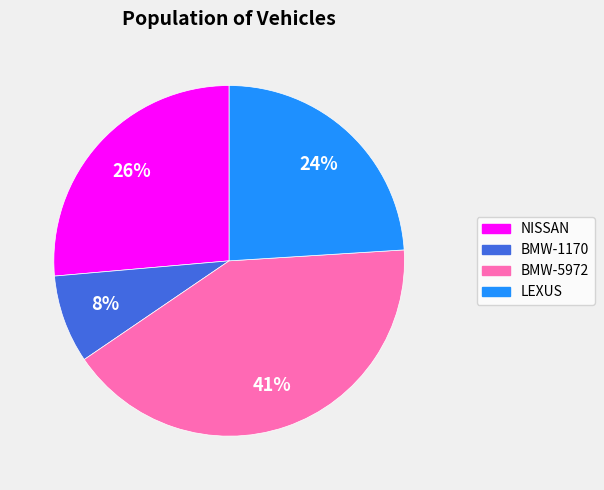

The BMW-1170 slice represents 8% of the pie. True or false?

True